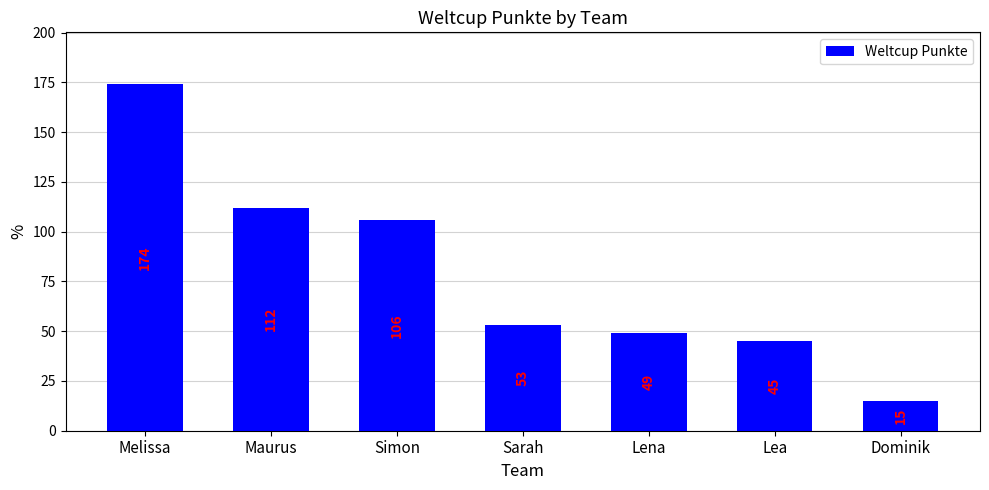

True or false: the data shows 32 at Sarah.

False